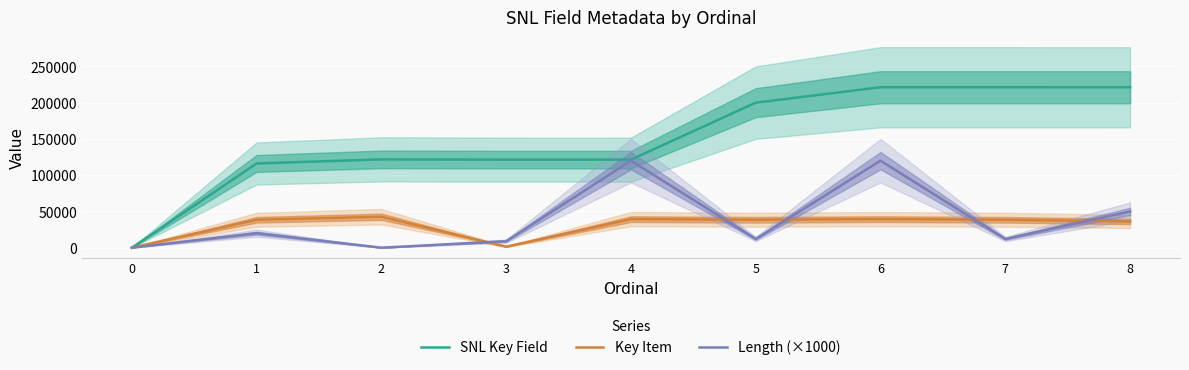

True or false: SNL Key Field and Key Item intersect in this chart.

False